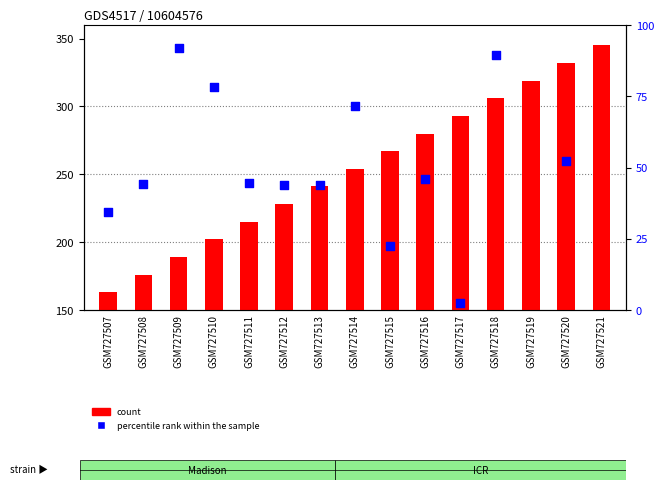

Which series reaches the maximum Y coordinate?

count